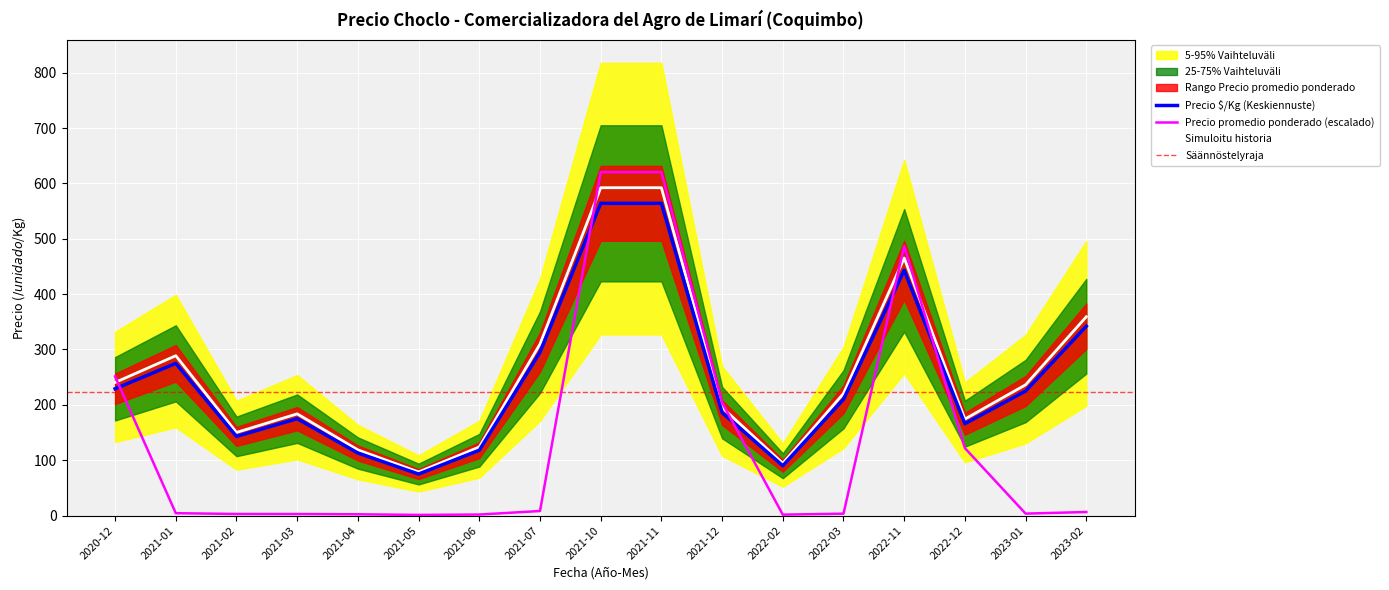

Is the value of Precio $/Kg (Keskiennuste) at 2021-11 greater than the value of Simuloitu historia at 2022-02?

Yes